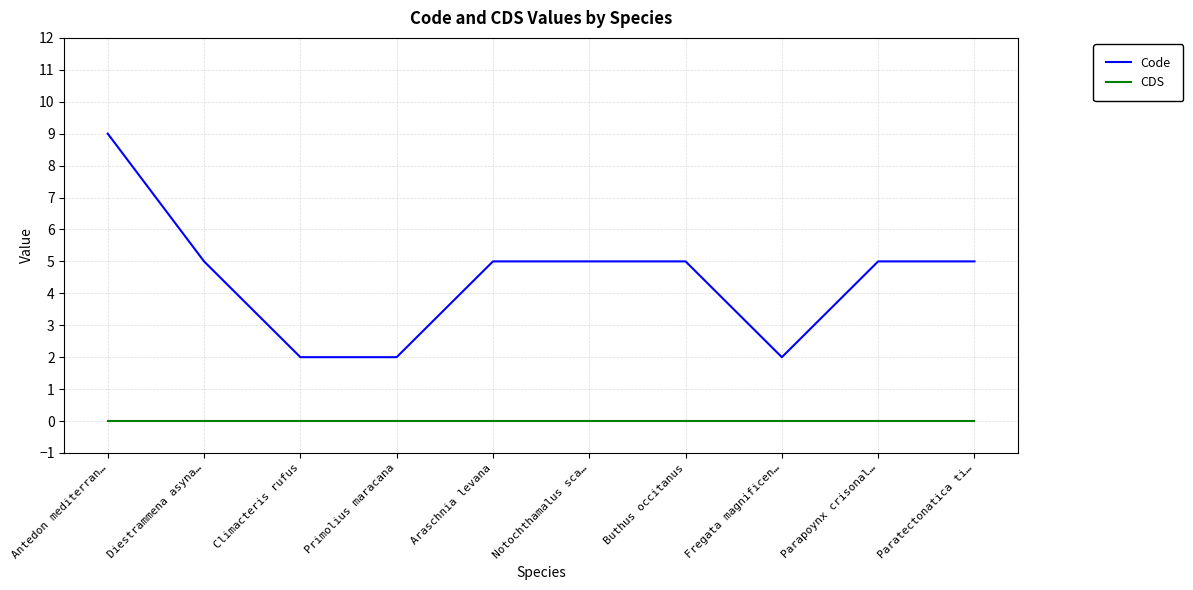

What value does the Code series have at Araschnia levana?

5